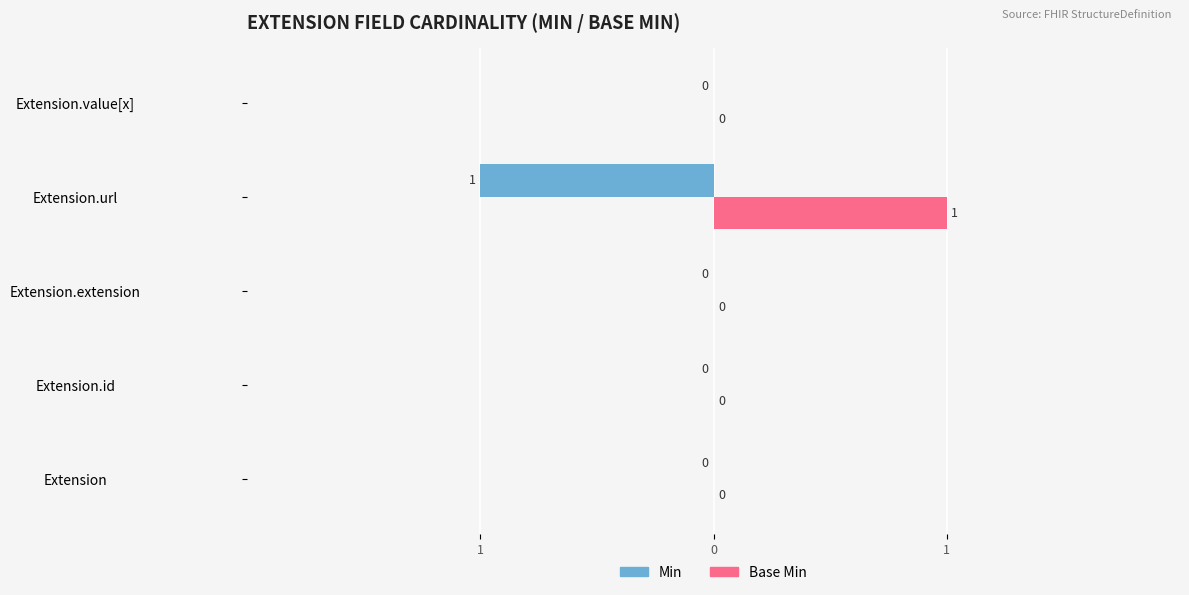

What are all the series names shown in the legend?

Min, Base Min